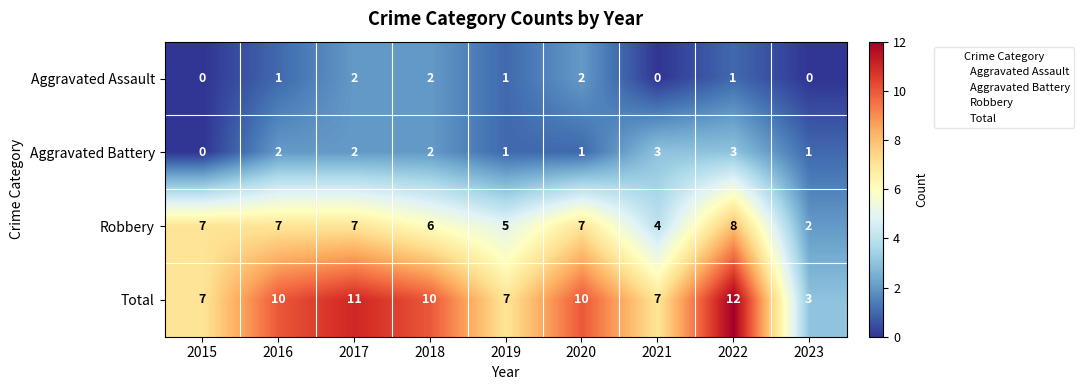

How many values in Aggravated Battery are above zero?

8